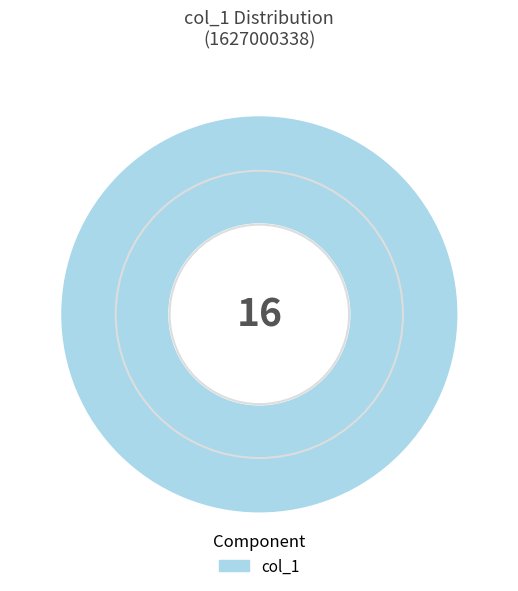

Is there a majority slice in this chart?

Yes